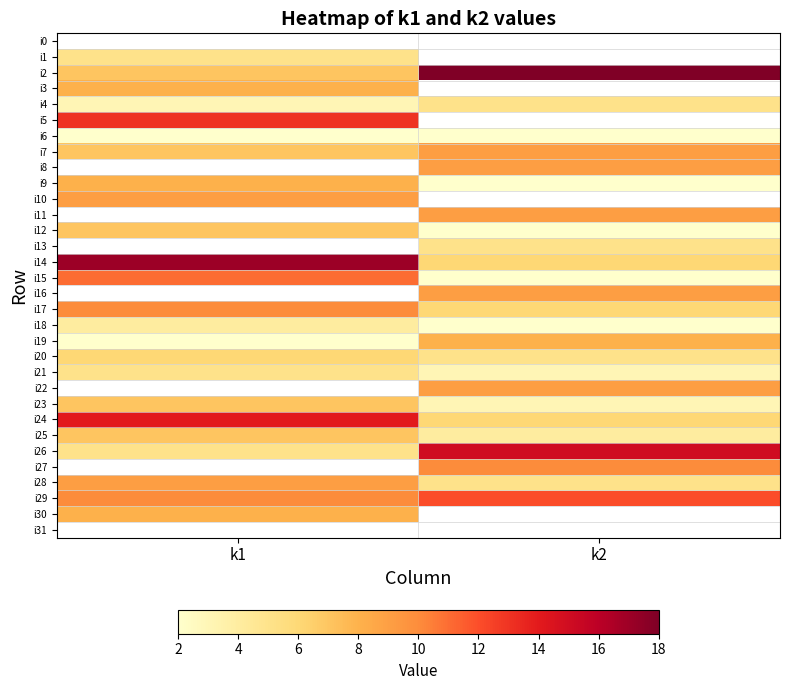

Which label corresponds to the largest value in the chart?

k2